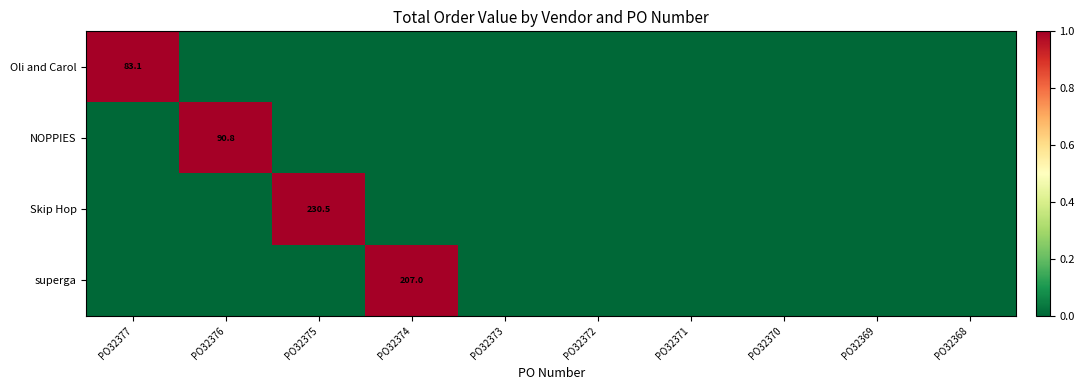

List the labels in order of Oli and Carol value, largest first.

PO32377, PO32376, PO32375, PO32374, PO32373, PO32372, PO32371, PO32370, PO32369, PO32368